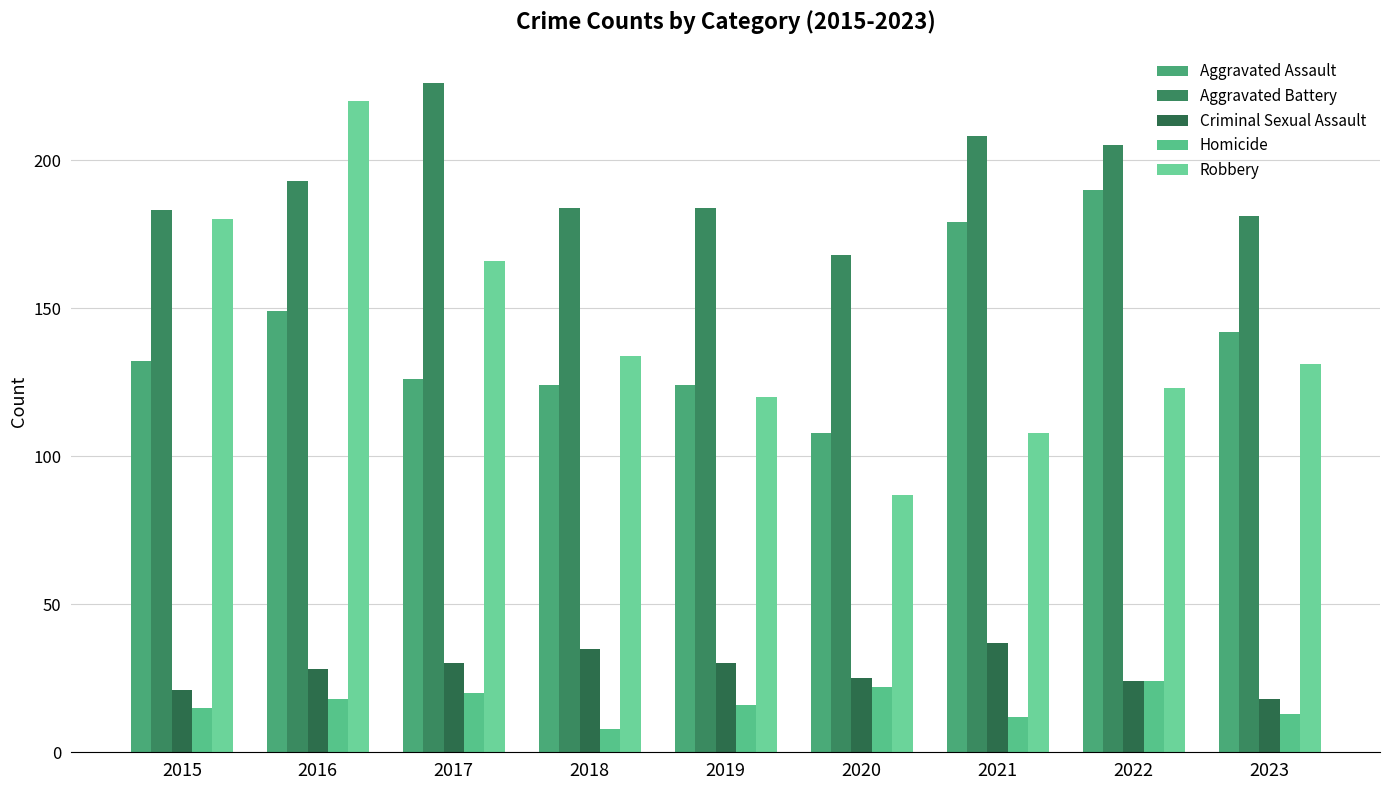

Reading right to left, list all the values displayed in this chart.

Aggravated Assault: 2023=142	2022=190	2021=179	2020=108	2019=124	2018=124	2017=126	2016=149	2015=132
Aggravated Battery: 2023=181	2022=205	2021=208	2020=168	2019=184	2018=184	2017=226	2016=193	2015=183
Criminal Sexual Assault: 2023=18	2022=24	2021=37	2020=25	2019=30	2018=35	2017=30	2016=28	2015=21
Homicide: 2023=13	2022=24	2021=12	2020=22	2019=16	2018=8	2017=20	2016=18	2015=15
Robbery: 2023=131	2022=123	2021=108	2020=87	2019=120	2018=134	2017=166	2016=220	2015=180